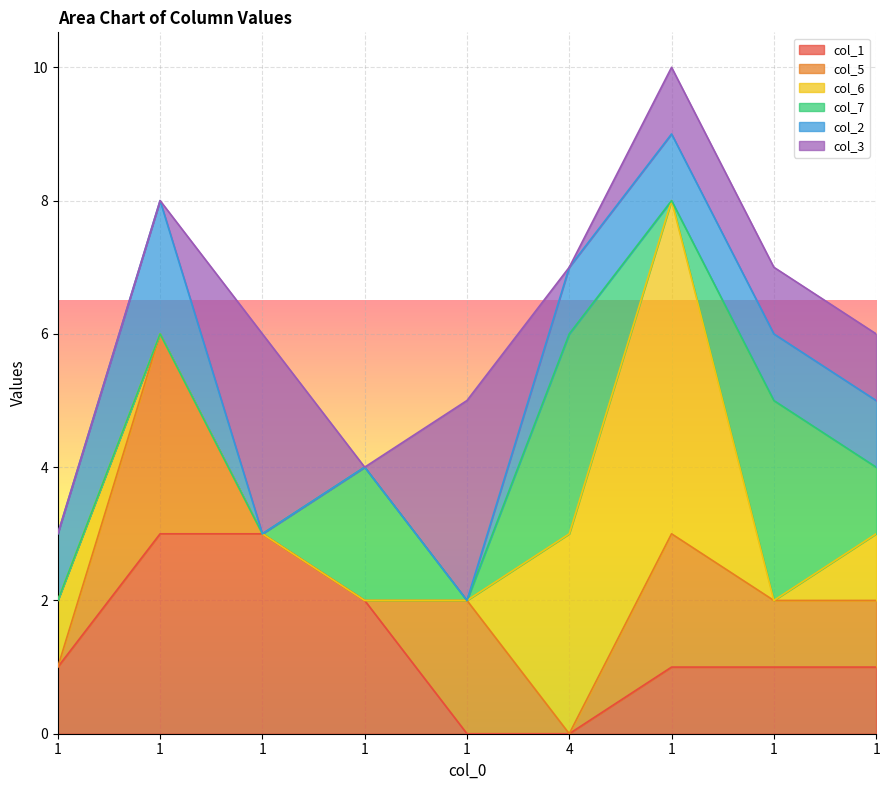

What is the difference between the maximum and second lowest values in the col_1 series?

3